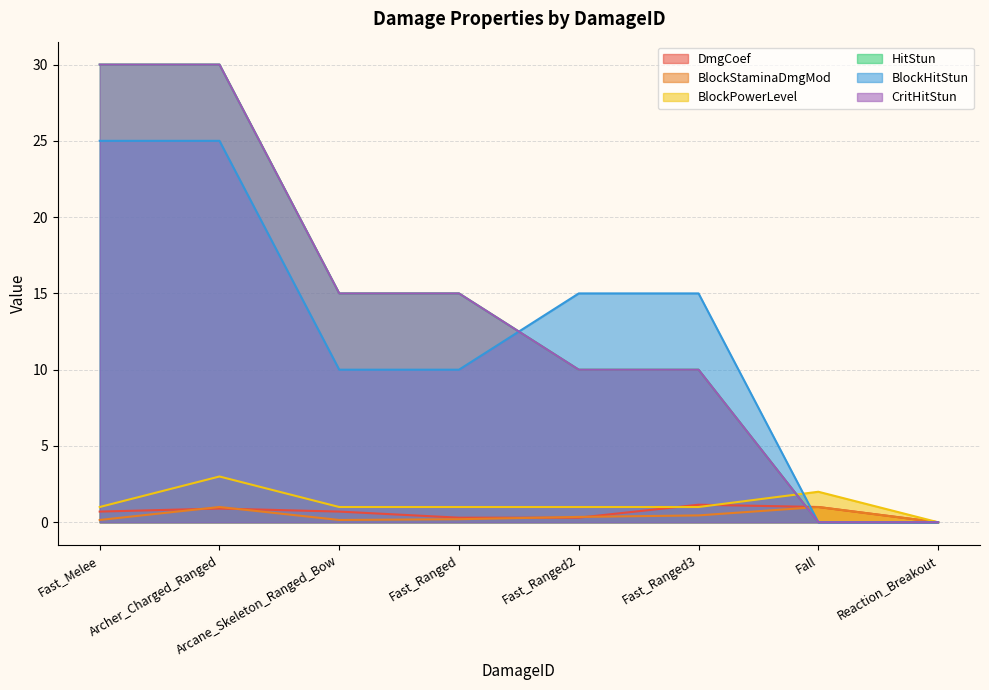

At which category does BlockStaminaDmgMod reach its first local peak?

Archer_Charged_Ranged